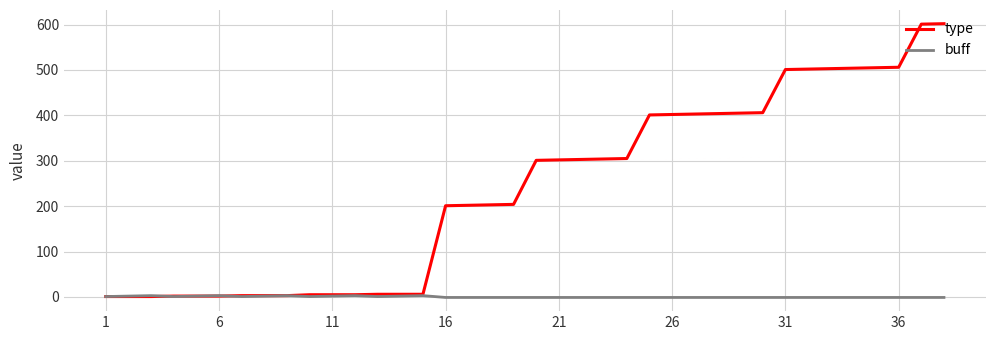

List the series in order of their overall mean, lowest first.

buff, type